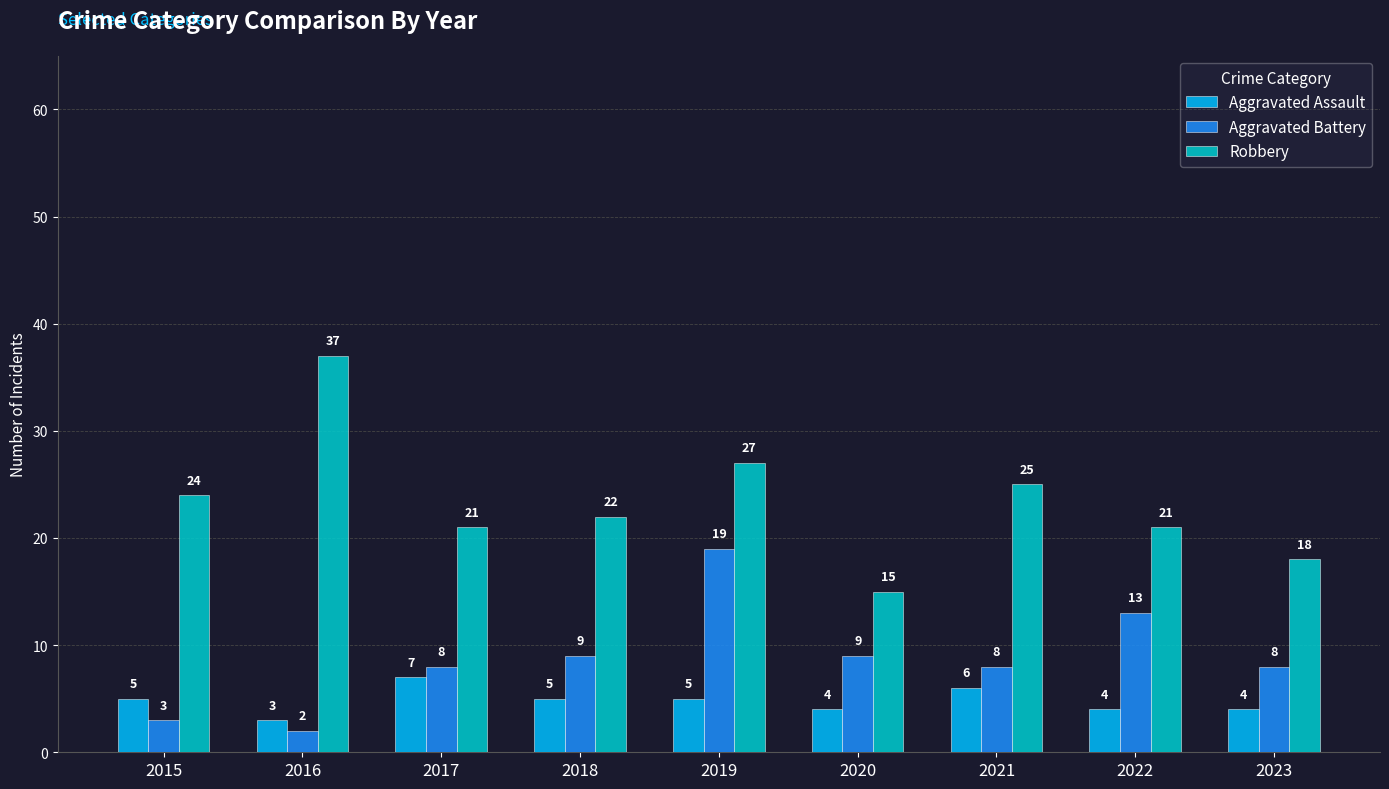

The value of Aggravated Assault at 2021 is 6. True or false?

True